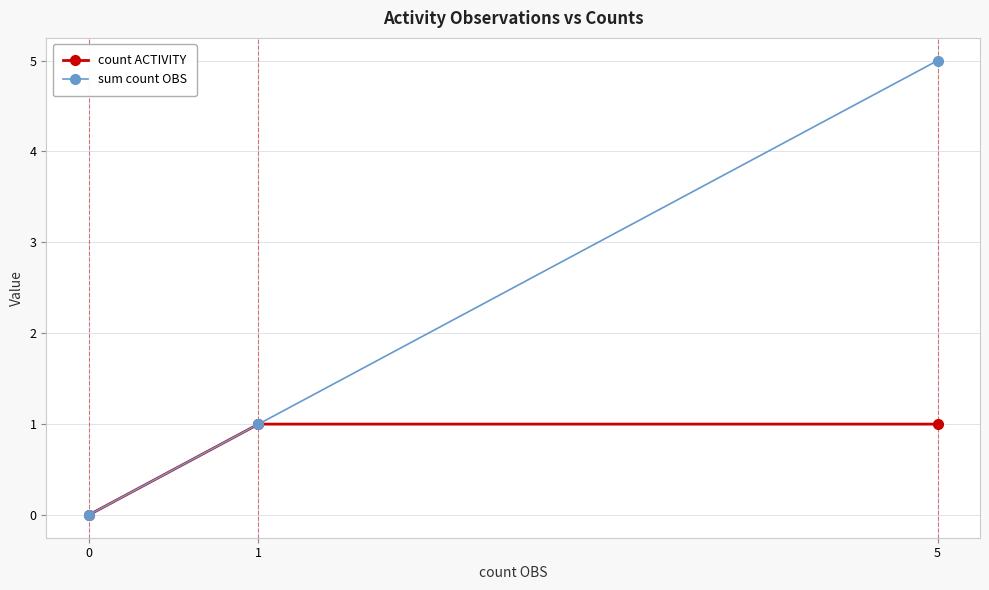

Rank the series by their maximum value, from lowest to highest.

count ACTIVITY, sum count OBS